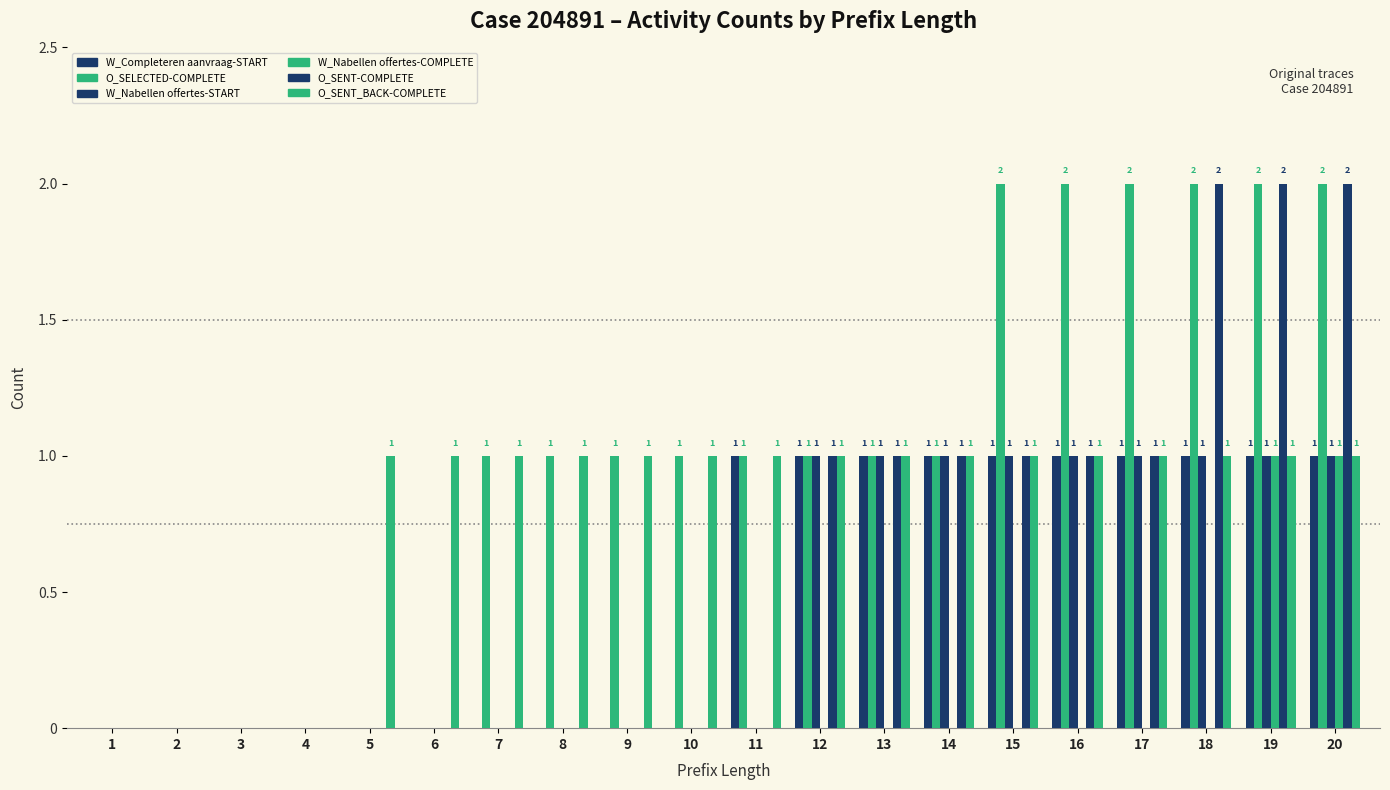

How many values in W_Nabellen offertes-COMPLETE are above zero?

2